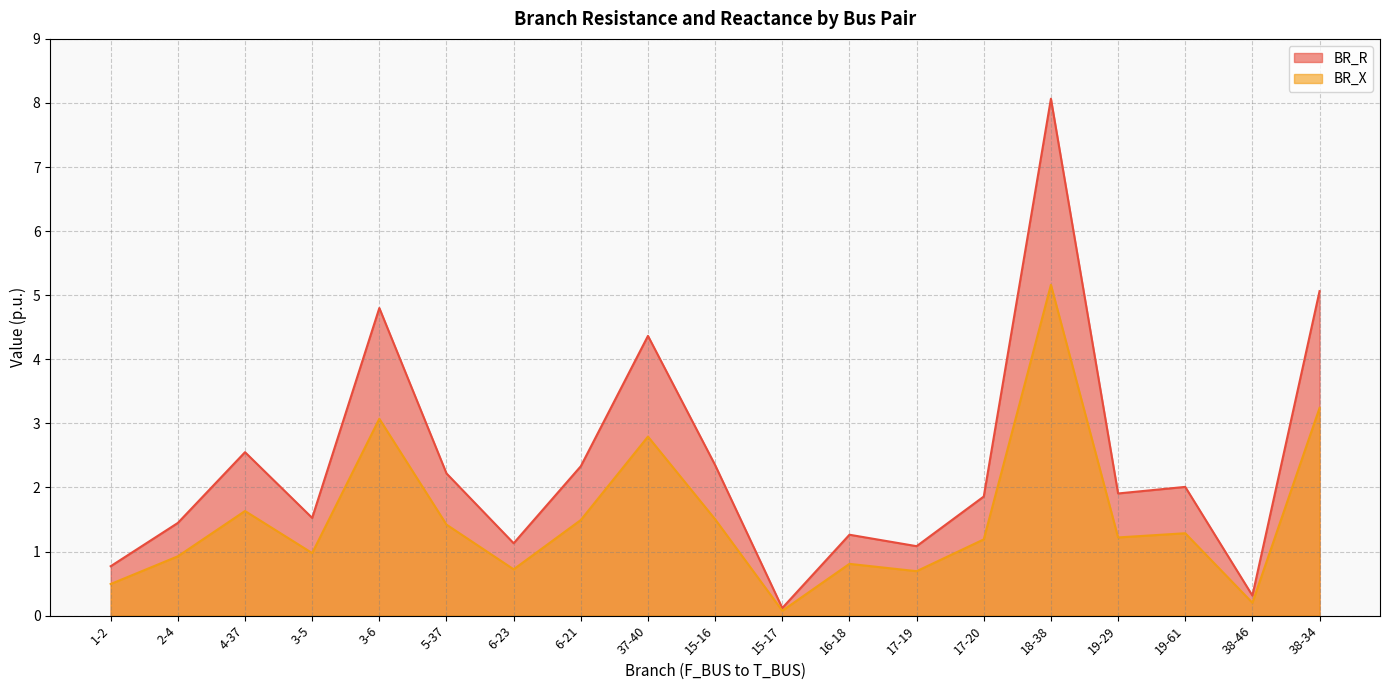

What are all the series names shown in the legend?

BR_R, BR_X